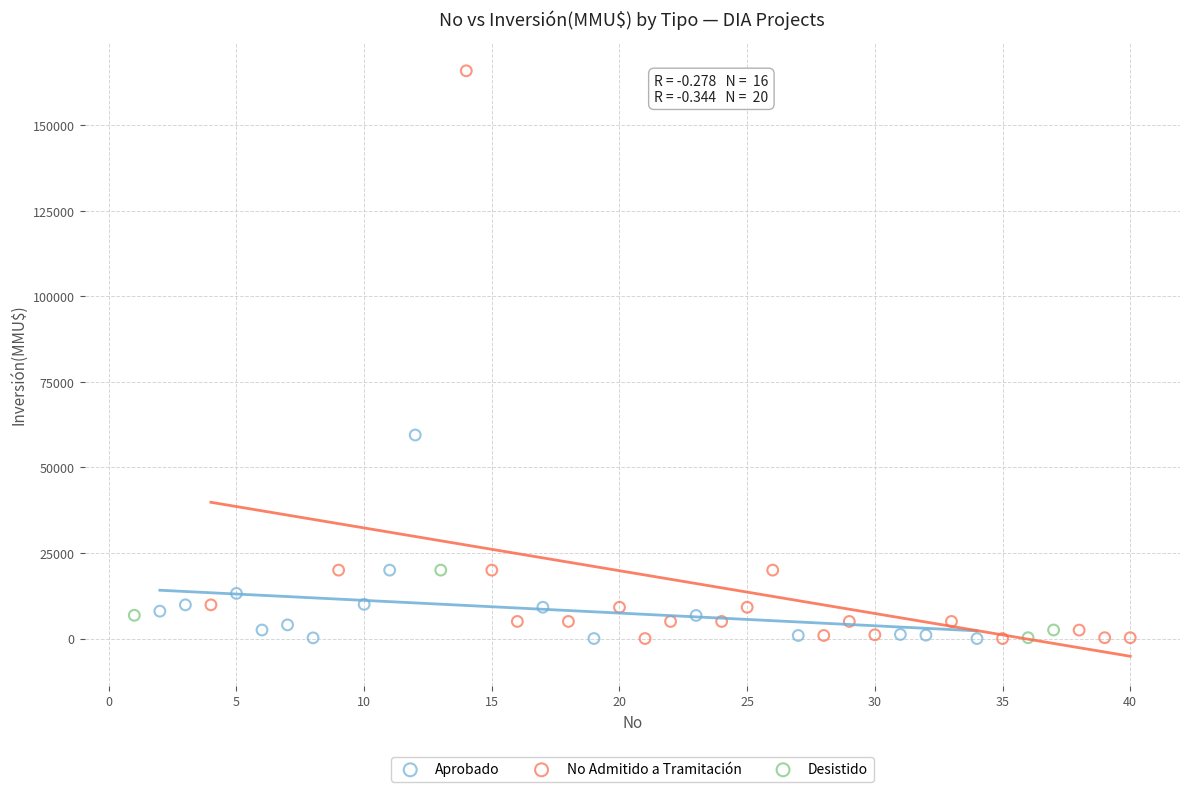

Which series has the largest Y range (max minus min)?

No Admitido a Tramitación